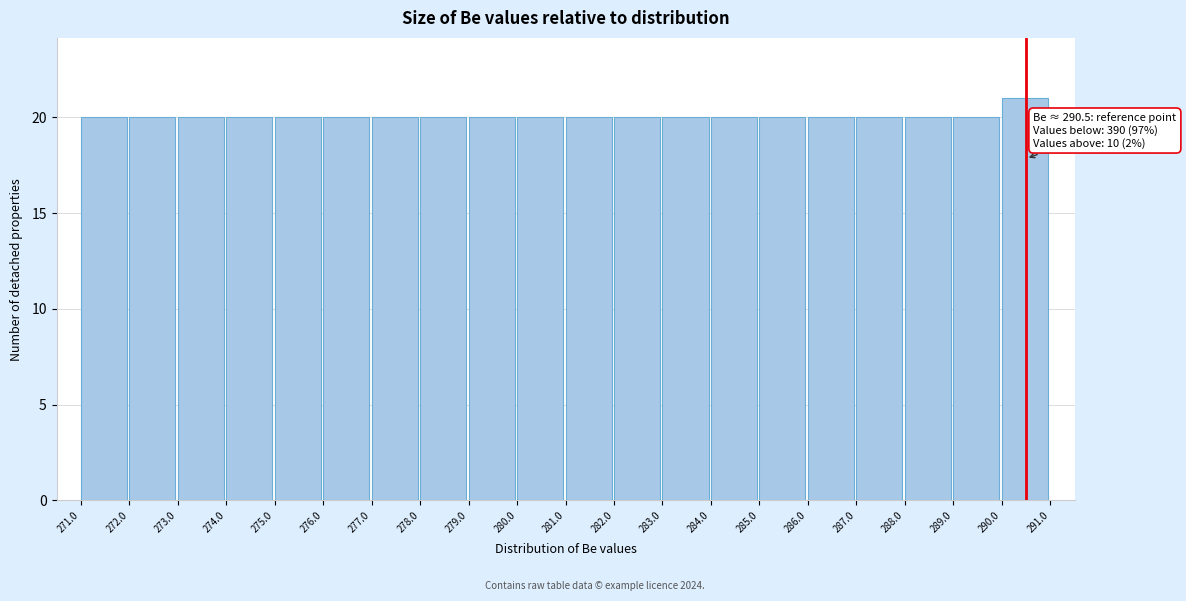

Which range on the x-axis has the tallest bar?

290.0 to 291.0